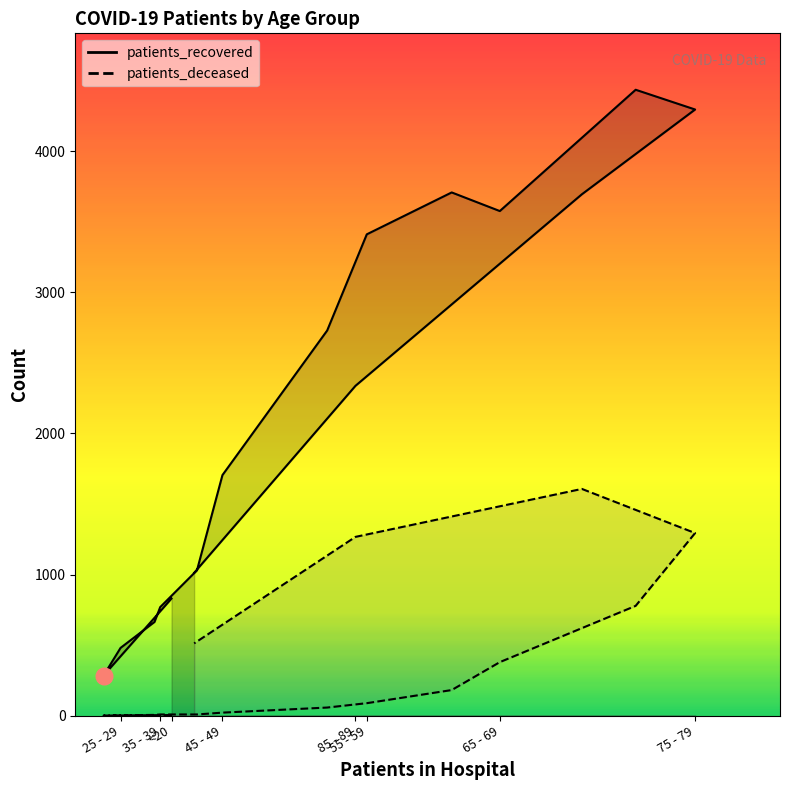

Is this an area chart (filled region under the line)?

No